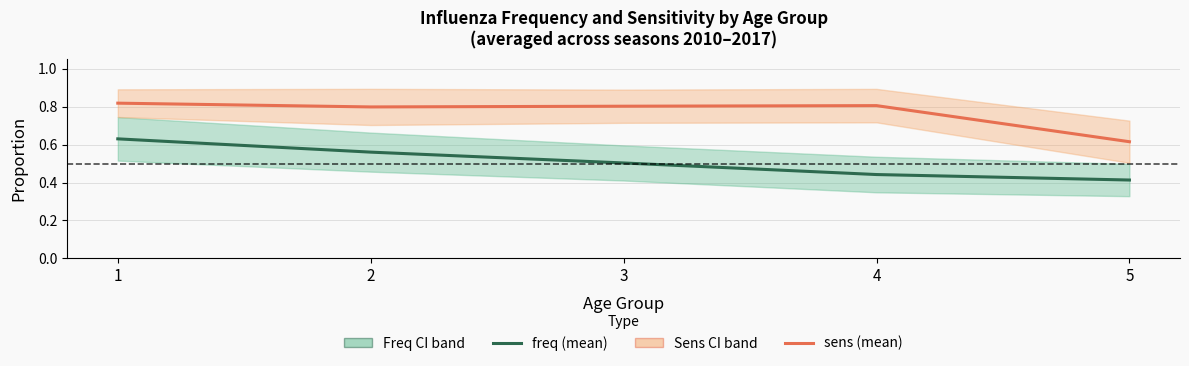

Which series changed the most between 2 and 5?

sens (mean)